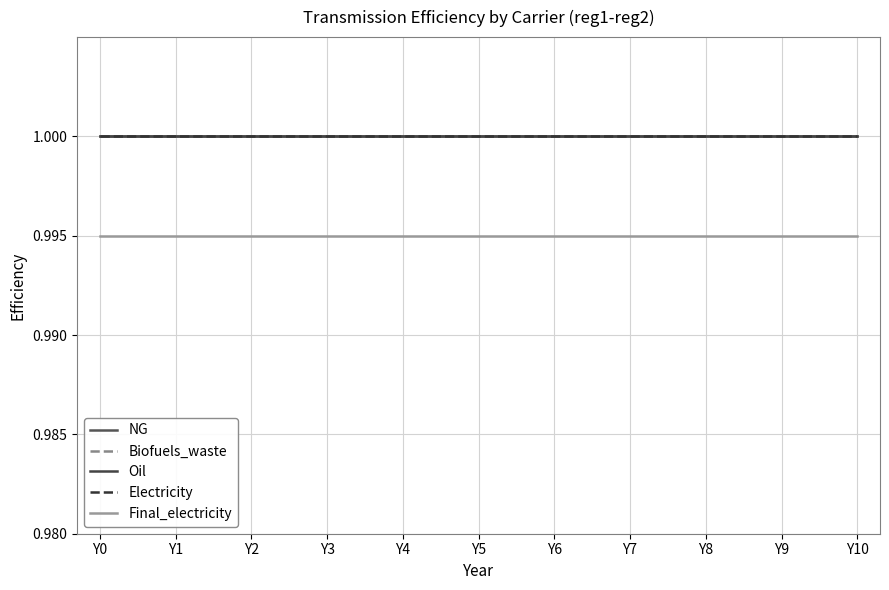

Does the chart have visible grid lines?

Yes